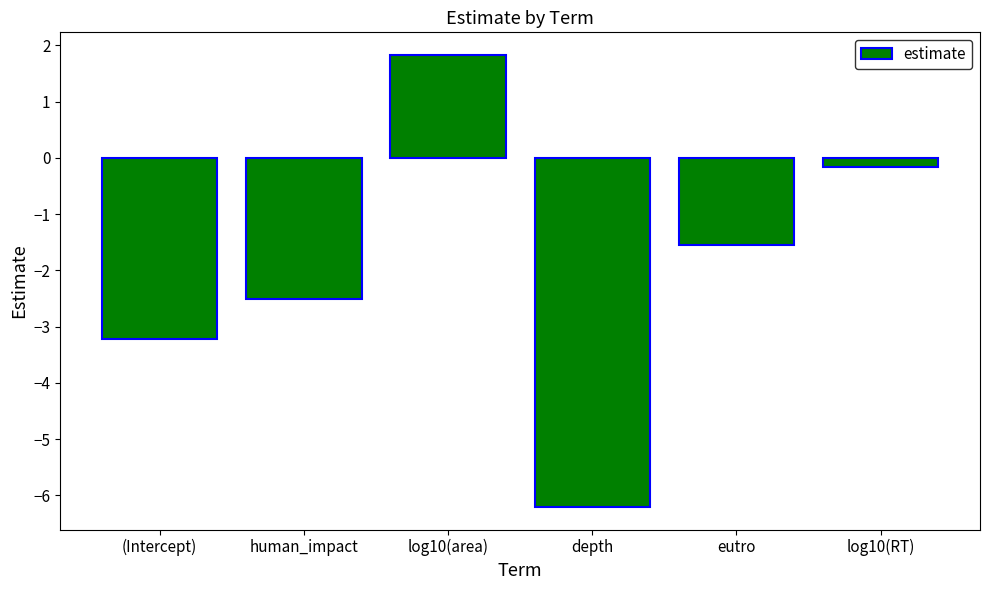

What is the change in value from eutro to log10(RT)?

+1.4